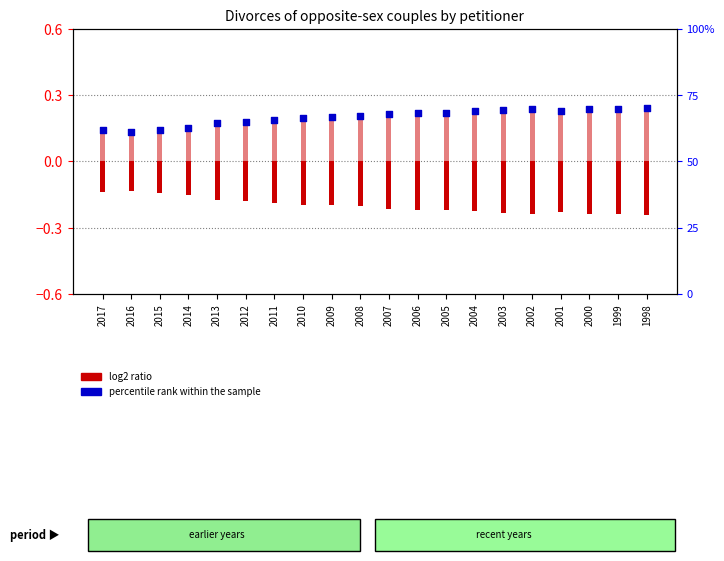

Is the value of log2 ratio (Husband) at 1998 greater than the value of percentile rank within the sample at 2010?

No